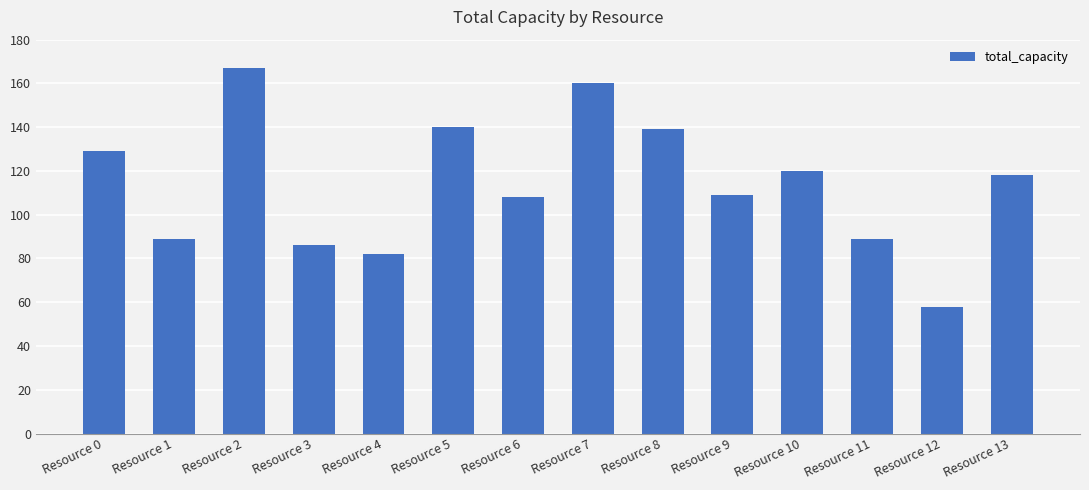

Reading left to right, transcribe all the data shown in this chart.

Resource 0=129	Resource 1=89	Resource 2=167	Resource 3=86	Resource 4=82	Resource 5=140	Resource 6=108	Resource 7=160	Resource 8=139	Resource 9=109	Resource 10=120	Resource 11=89	Resource 12=58	Resource 13=118